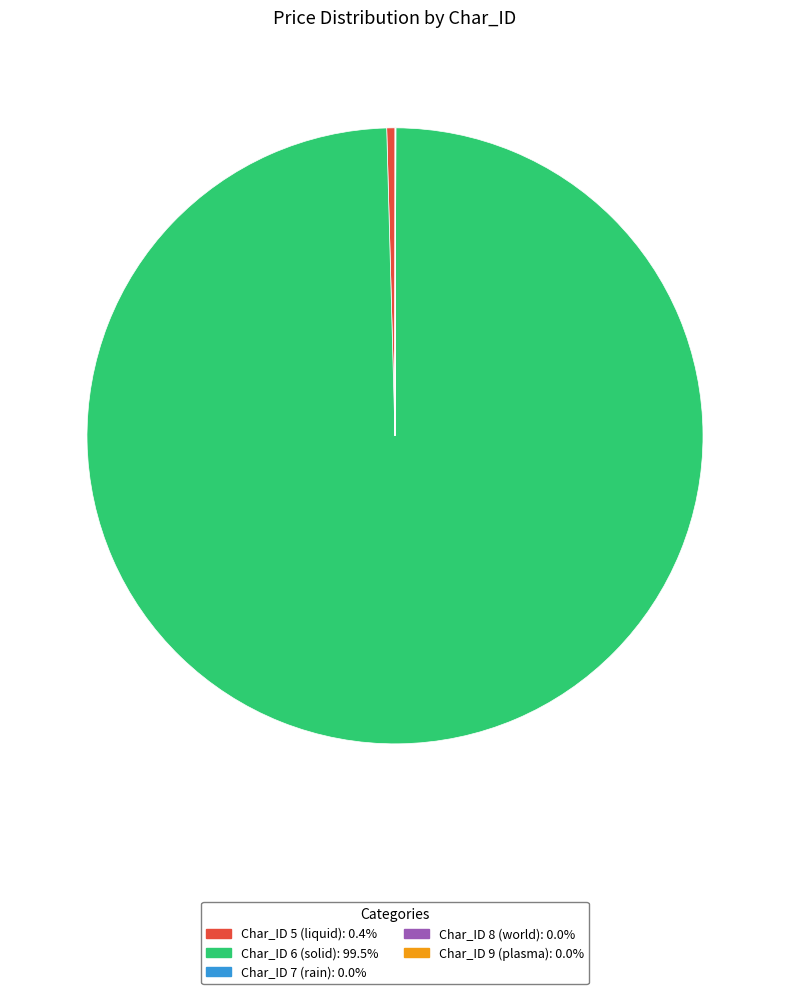

Does any single category account for the majority?

Yes